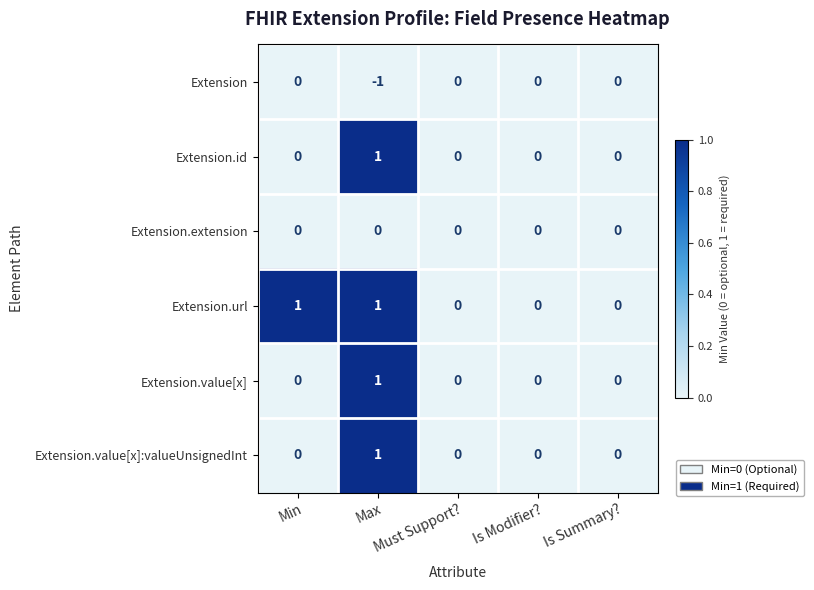

Which series has the largest total across all categories?

Extension.url